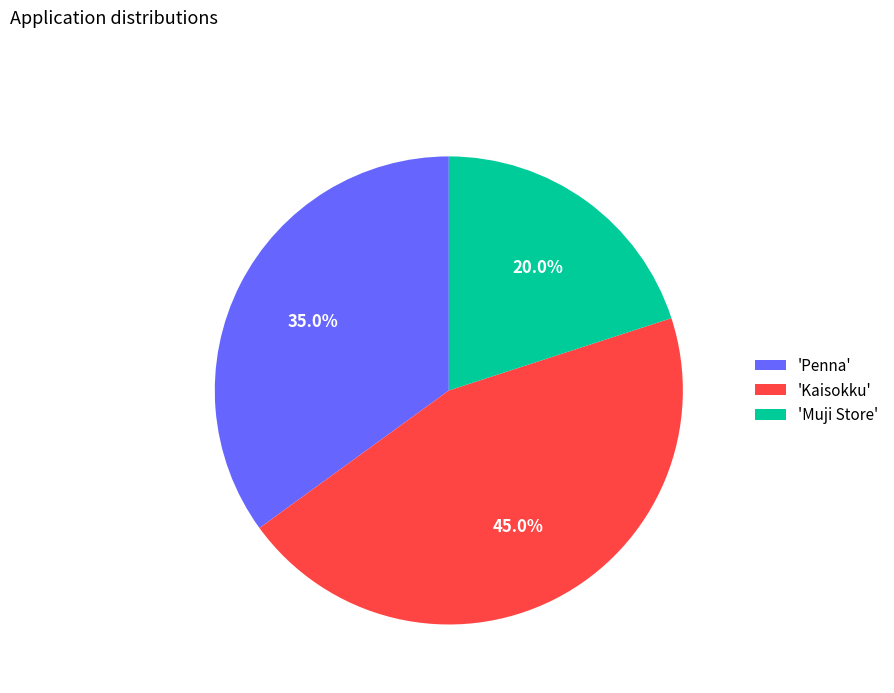

What percentage do 'Penna' and 'Kaisokku' together represent?

80.0%